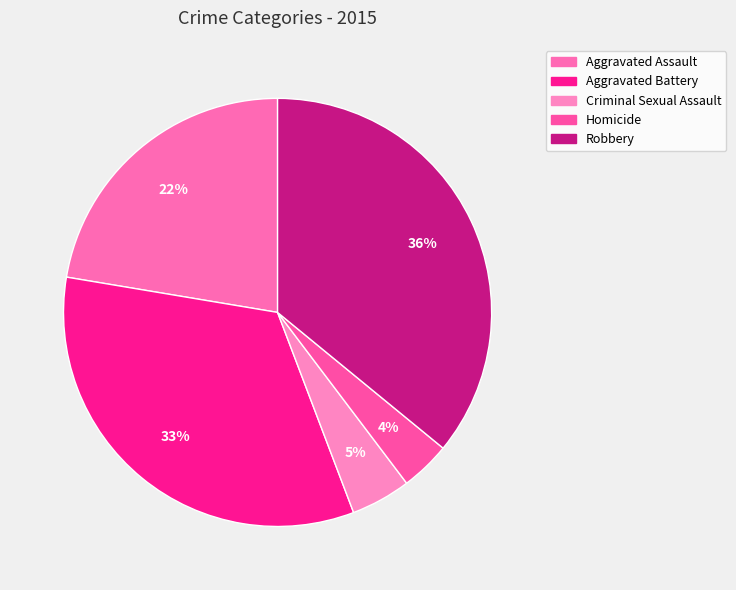

To the nearest percent, what portion does Homicide represent?

4%